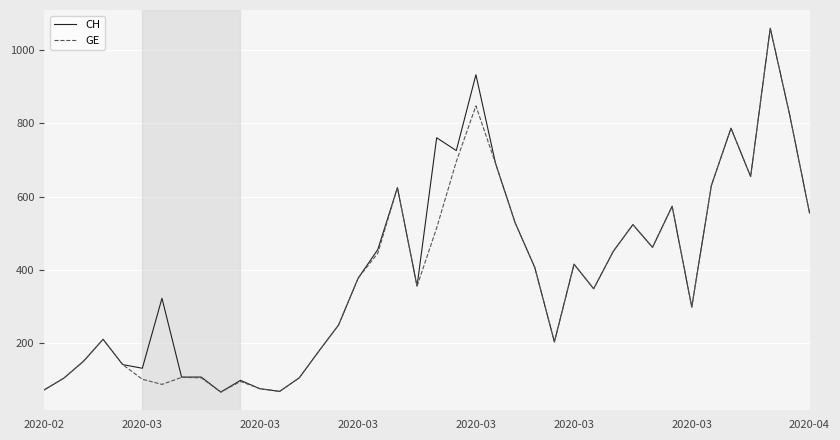

What is the lowest value of the CH series?

67